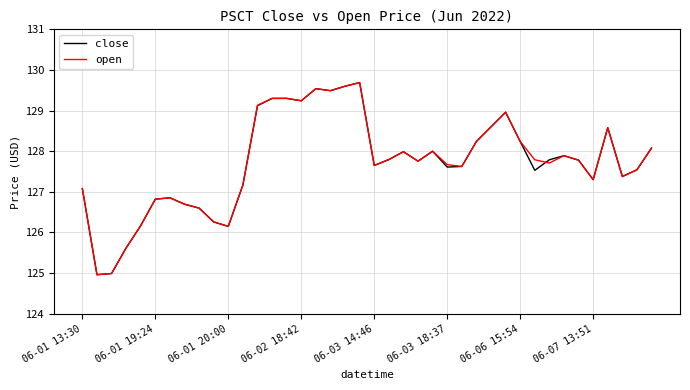

True or false: close has more than 2 points higher than both neighbors.

True